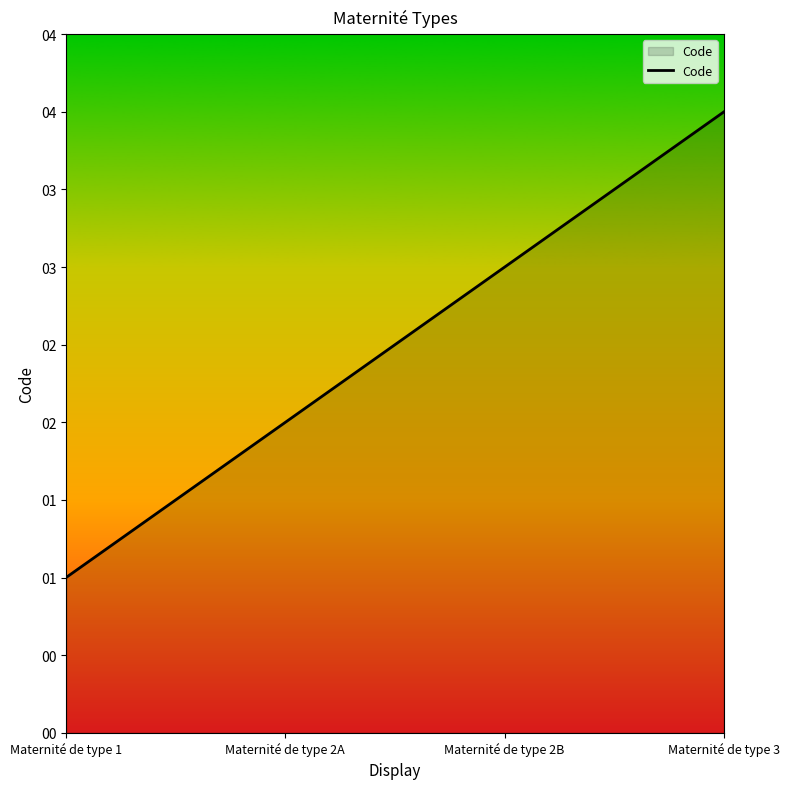

What position from the left is Maternité de type 2A?

2